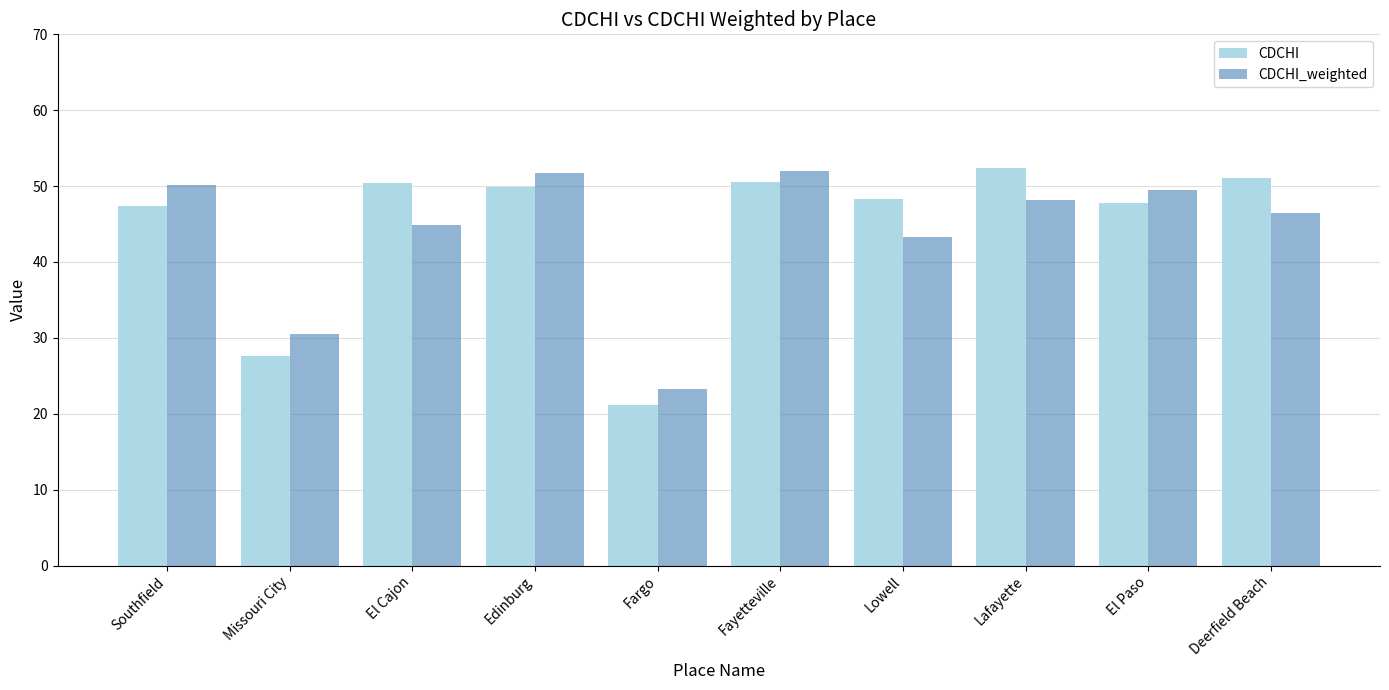

True or false: CDCHI_weighted has a value of 49.5 at El Paso.

True